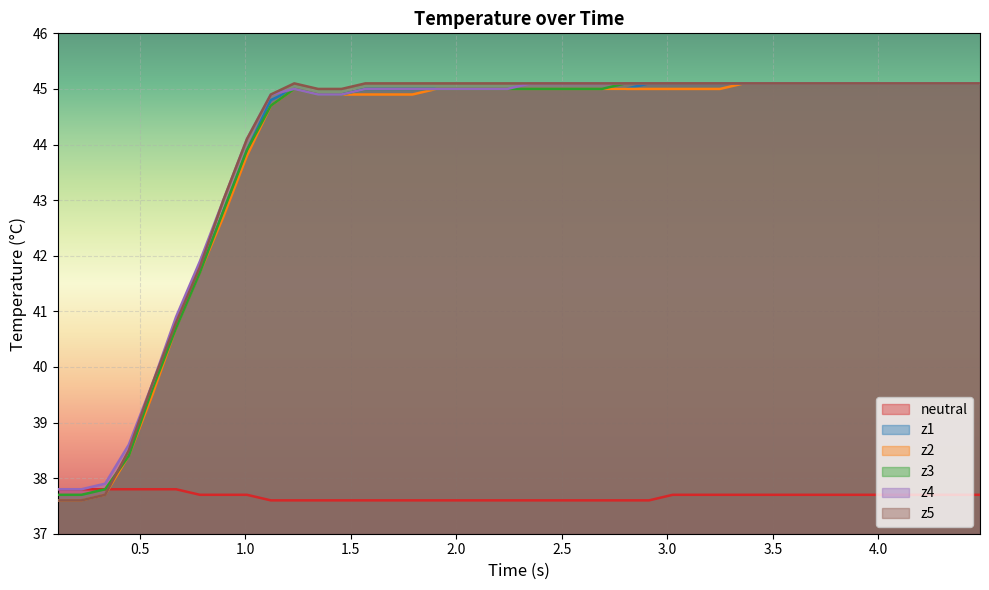

What is the highest value of the z2 series?

45.1